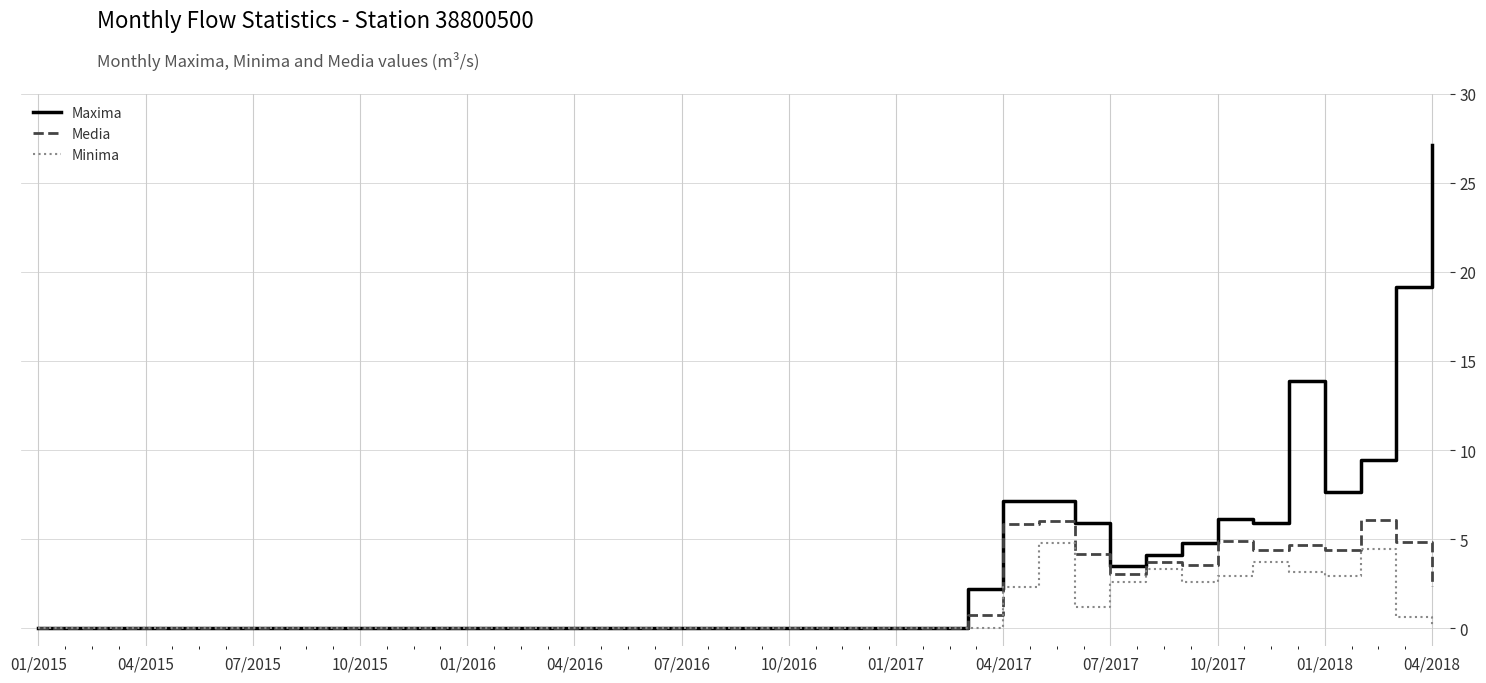

At how many categories does at least one series exceed 9?

4